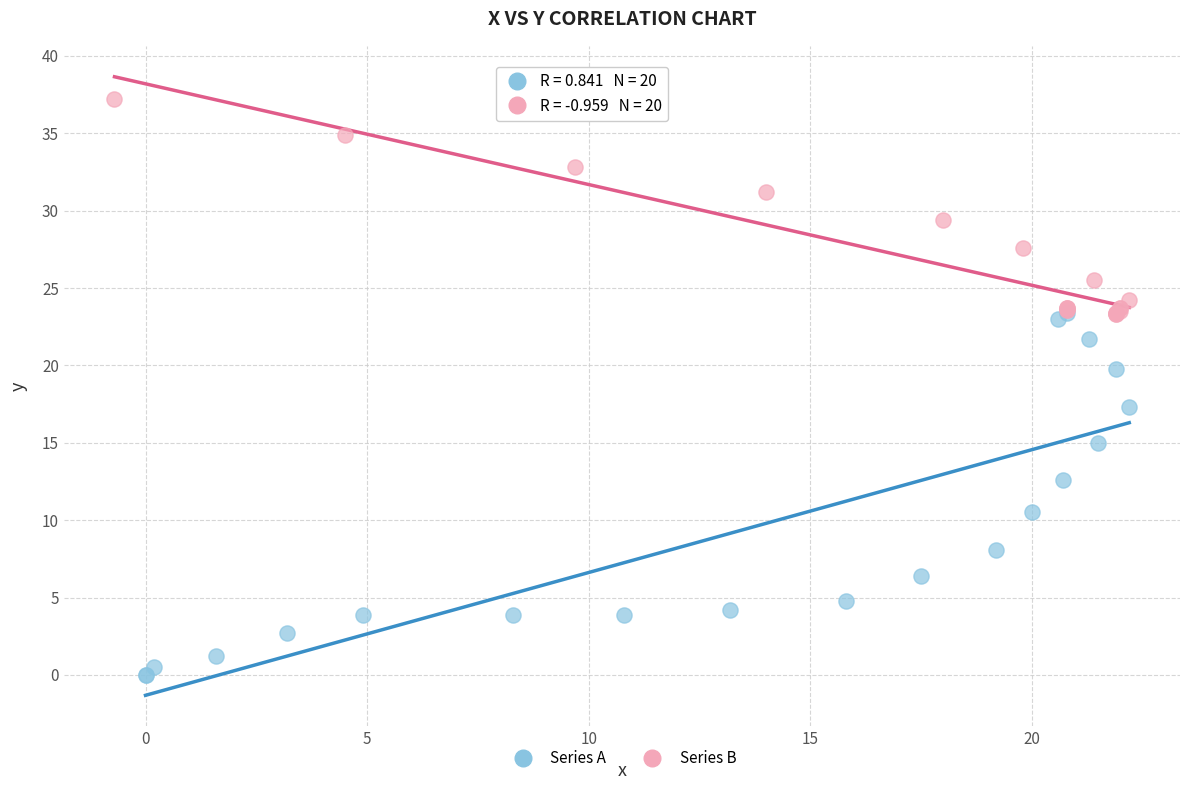

Which series reaches the maximum Y coordinate?

Series B